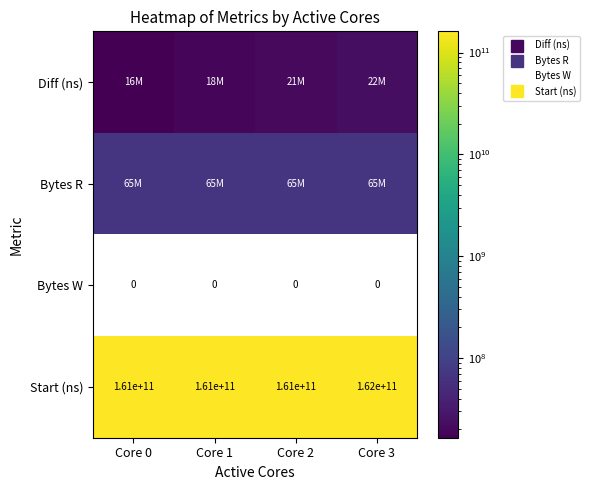

How many data points in Diff (ns) are above 21143772?

1